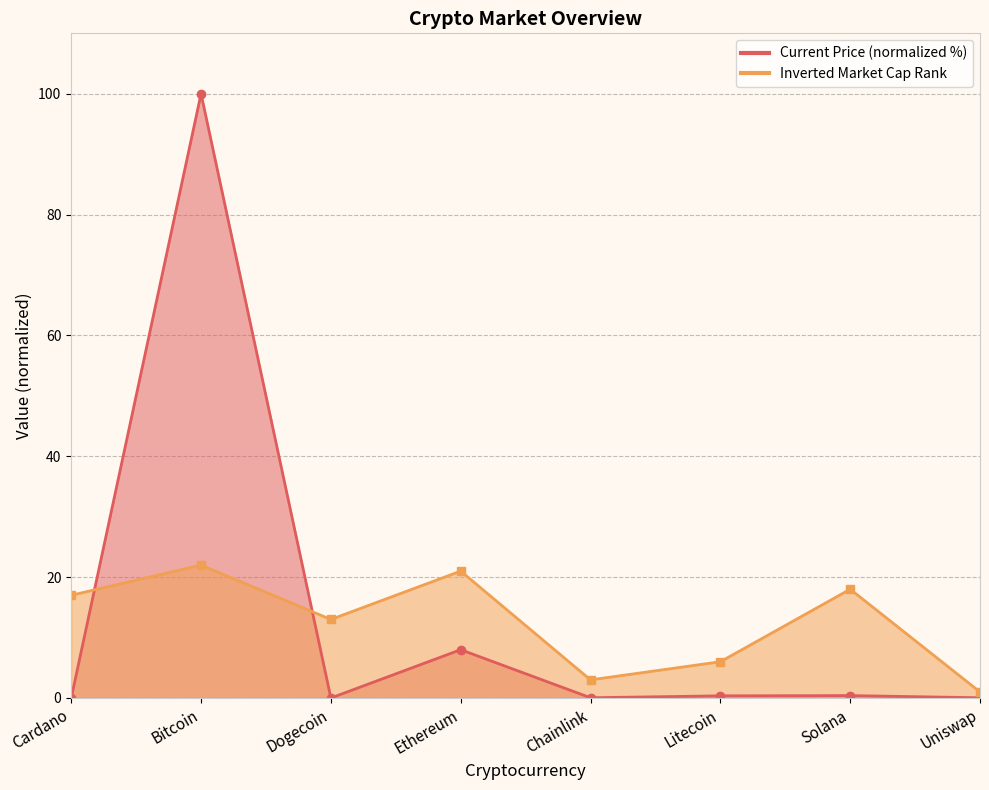

True or false: current_price has a value of 0.3 at Solana.

False